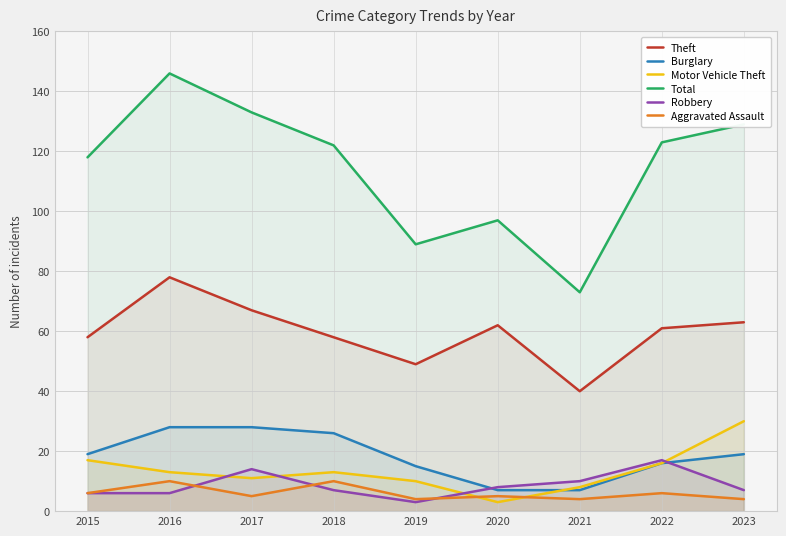

What is the difference between the second highest and second lowest values in the Robbery series?

8